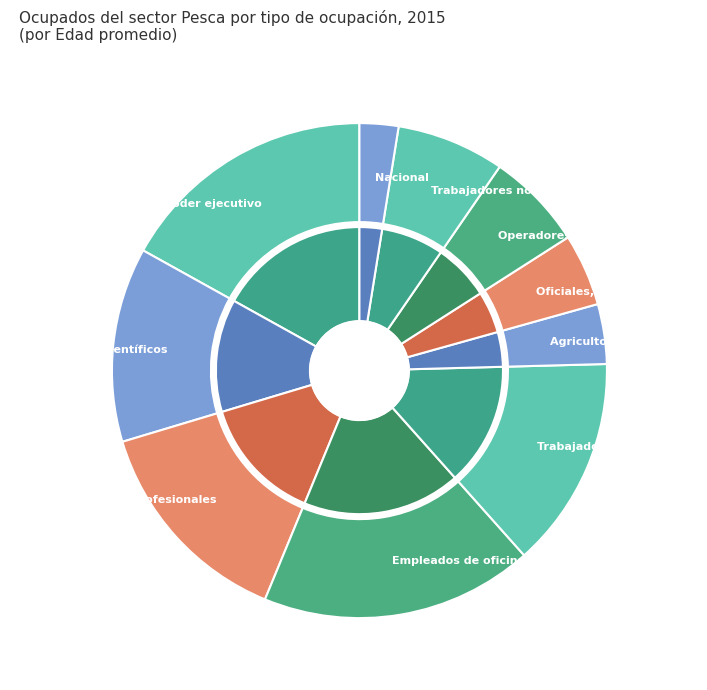

Does any single category account for the majority?

No